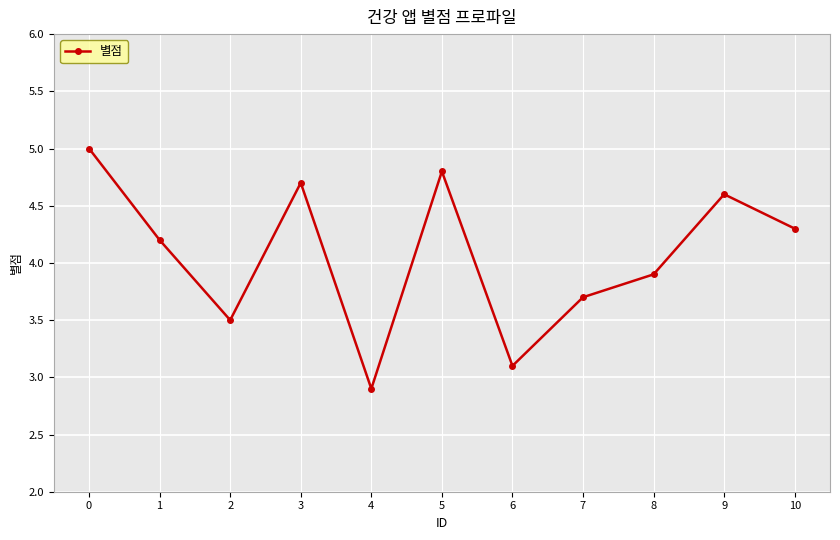

Reading right to left, list all the values displayed in this chart.

4.3	4.6	3.9	3.7	3.1	4.8	2.9	4.7	3.5	4.2	5.0